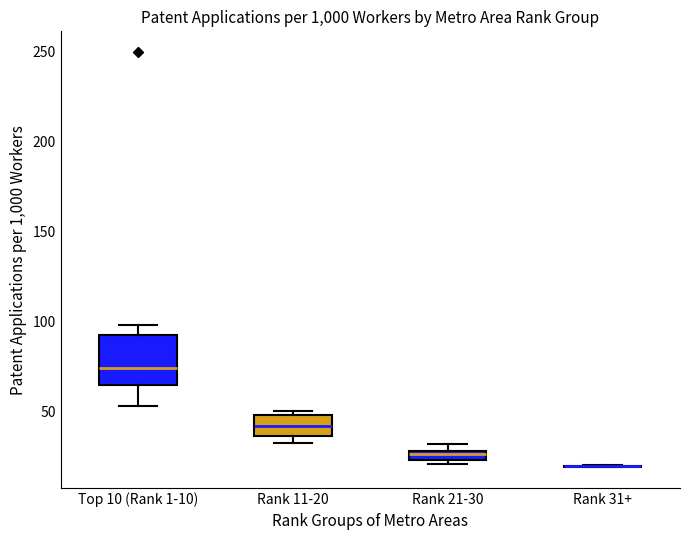

Comparing the boxes themselves (not the whiskers), which one is the tallest?

Top 10 (Rank 1-10)